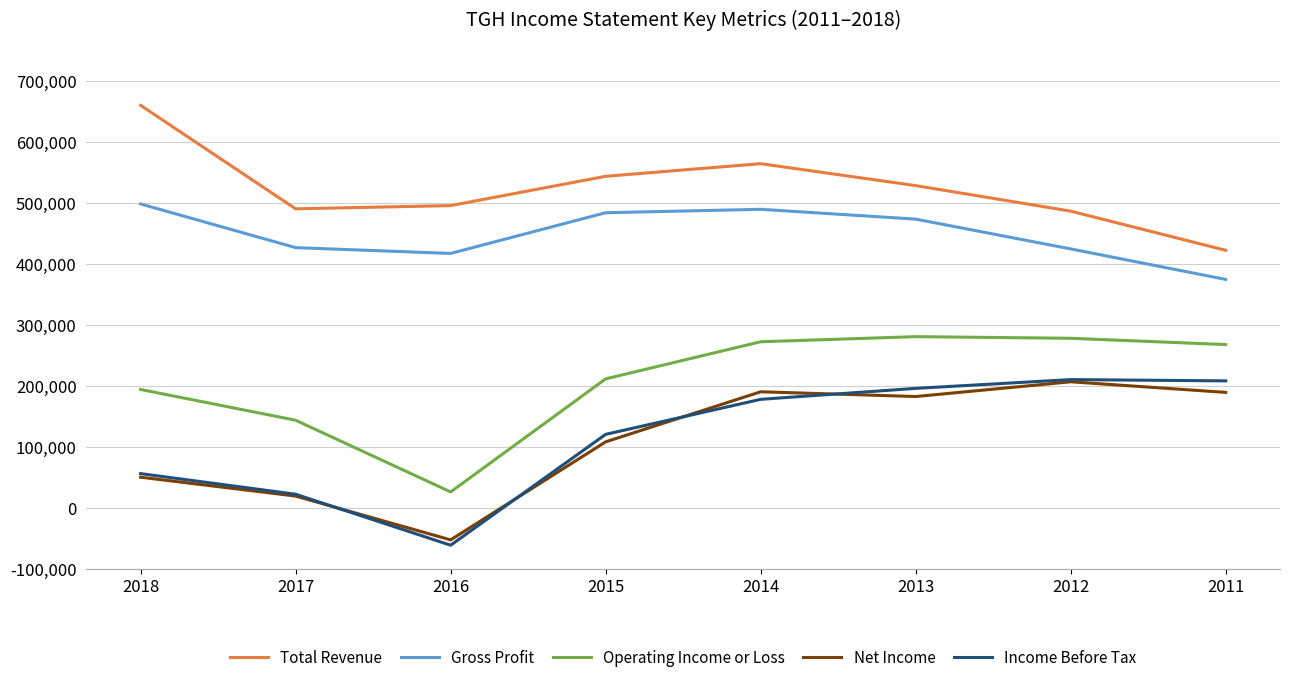

What is the minimum value for Gross Profit?

375000